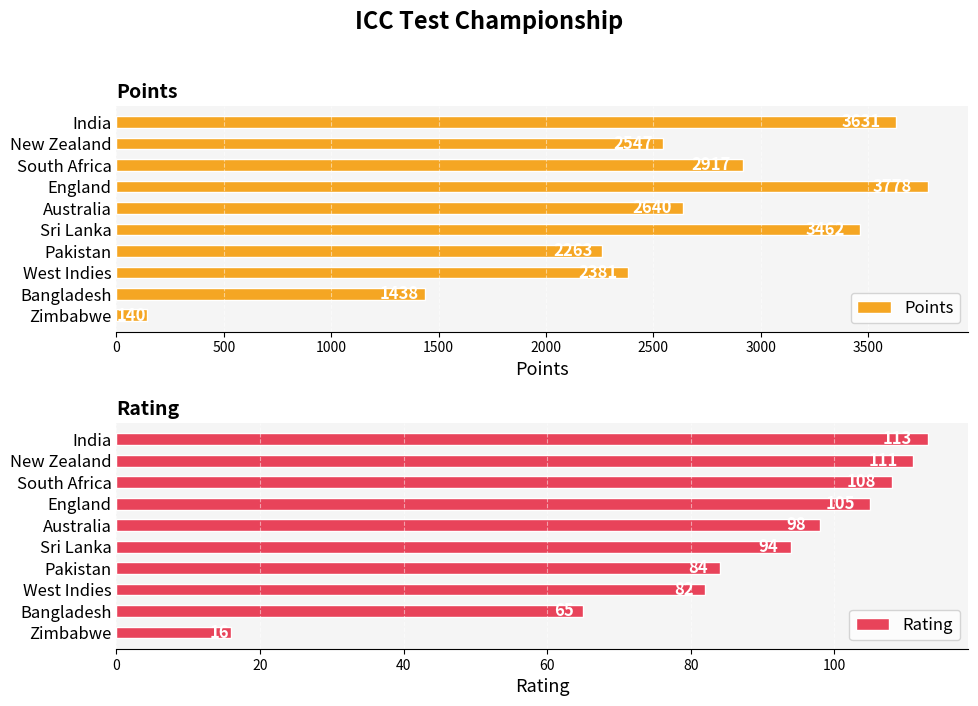

What is the approximate value of Points at Pakistan, to the nearest 50?

2250